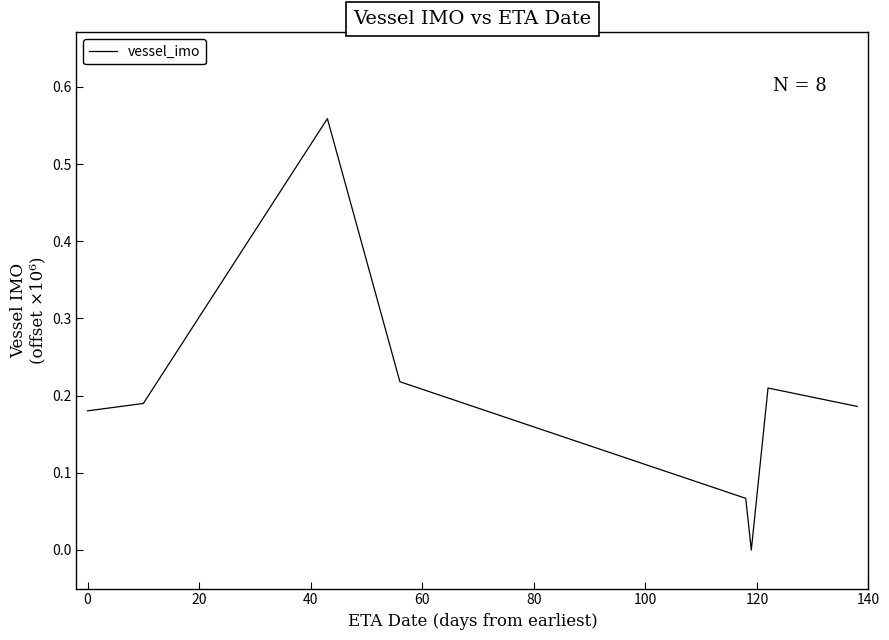

What is the sum of all values?

1.6